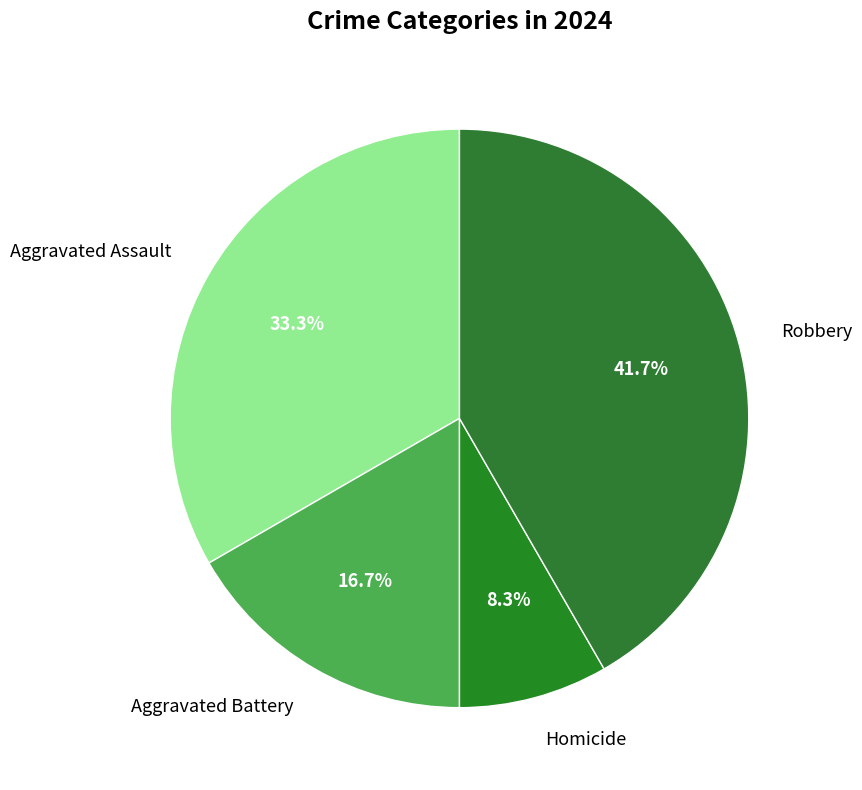

Count the number of slices in the pie.

4